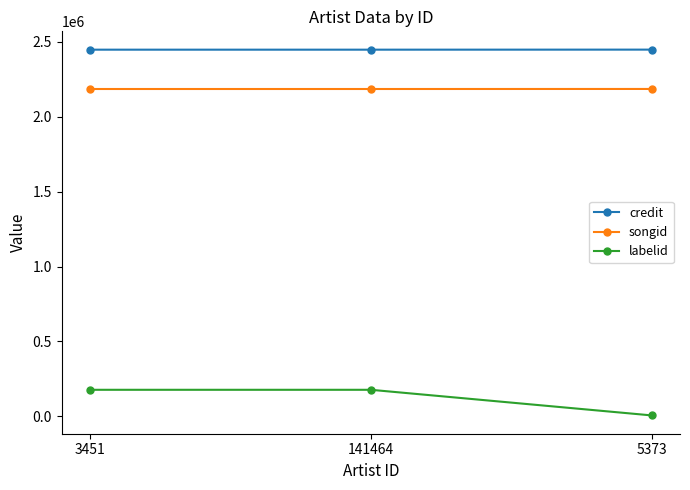

What is the label of the 1st point from the left?

3451